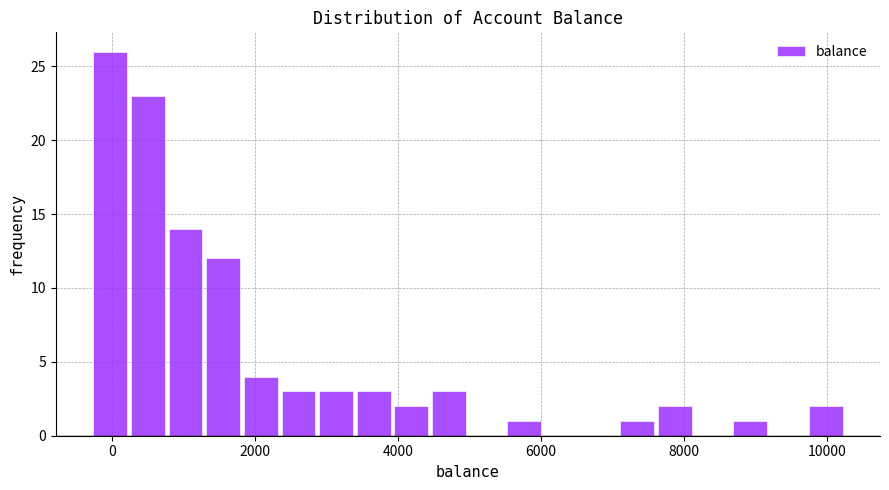

Around what value on the x-axis is the tallest bar? Give the approximate position of its centre, as read against the axis.

0